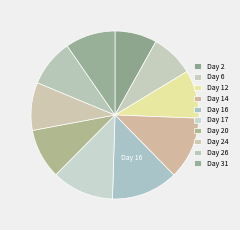

How many segments does this pie chart have?

10